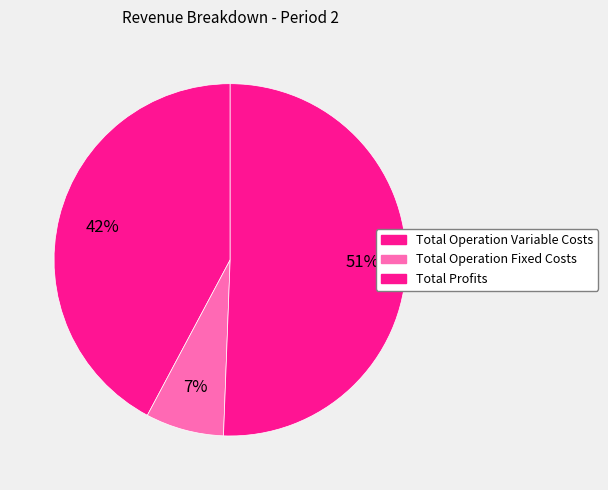

Count the number of slices in the pie.

3